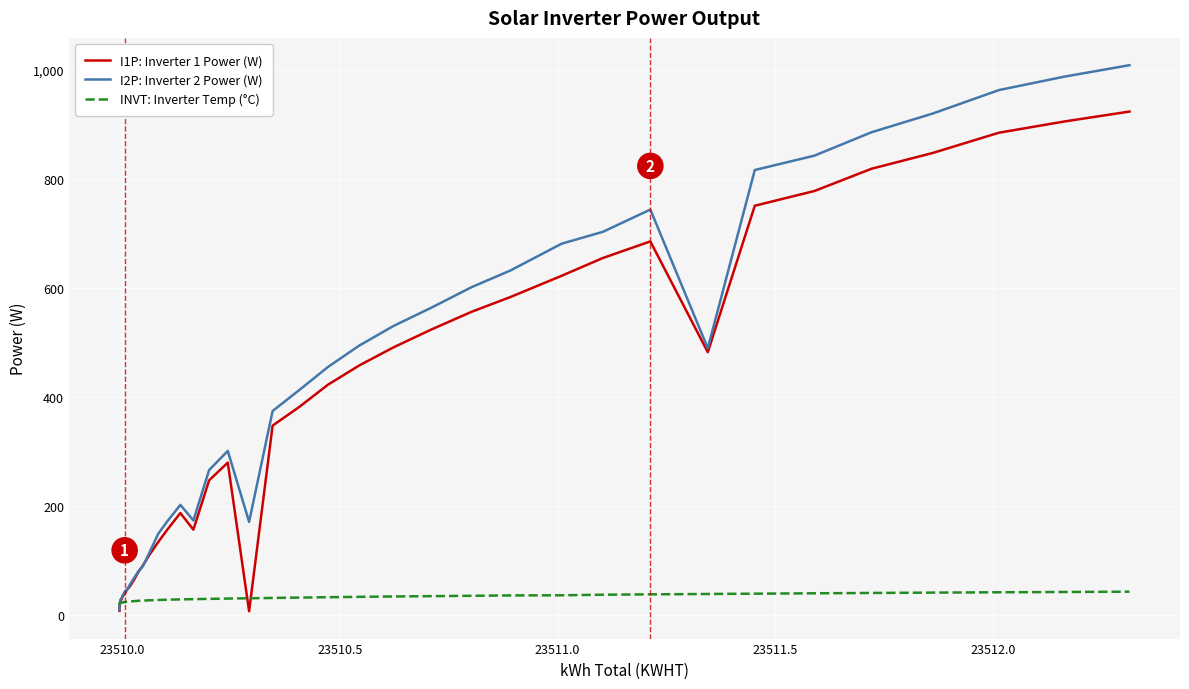

What is the value of the I2P: Inverter 2 Power (W) point at the 36th from the left?

885.5